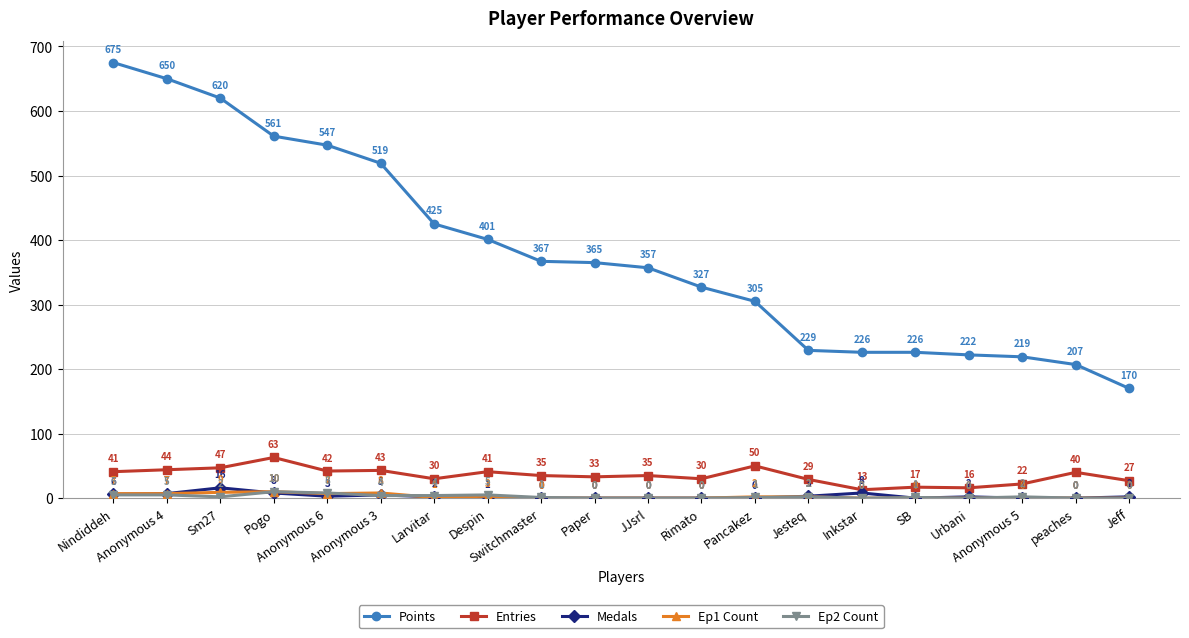

Reading left to right, list all the values displayed in this chart.

Points: Nindiddeh=675	Anonymous 4=650	Sm27=620	Pogo=561	Anonymous 6=547	Anonymous 3=519	Larvitar=425	Despin=401	Switchmaster=367	Paper=365	JJsrl=357	Rimato=327	Pancakez=305	Jesteq=229	Inkstar=226	SB=226	Urbani=222	Anonymous 5=219	peaches=207	Jeff=170
Entries: Nindiddeh=41	Anonymous 4=44	Sm27=47	Pogo=63	Anonymous 6=42	Anonymous 3=43	Larvitar=30	Despin=41	Switchmaster=35	Paper=33	JJsrl=35	Rimato=30	Pancakez=50	Jesteq=29	Inkstar=13	SB=17	Urbani=16	Anonymous 5=22	peaches=40	Jeff=27
Medals: Nindiddeh=6	Anonymous 4=7	Sm27=16	Pogo=8	Anonymous 6=3	Anonymous 3=5	Larvitar=2	Despin=1	Switchmaster=0	Paper=0	JJsrl=0	Rimato=0	Pancakez=0	Jesteq=3	Inkstar=8	SB=0	Urbani=2	Anonymous 5=0	peaches=0	Jeff=2
Ep1 Count: Nindiddeh=7	Anonymous 4=7	Sm27=9	Pogo=10	Anonymous 6=7	Anonymous 3=8	Larvitar=1	Despin=3	Switchmaster=0	Paper=0	JJsrl=0	Rimato=0	Pancakez=2	Jesteq=2	Inkstar=0	SB=0	Urbani=0	Anonymous 5=0	peaches=0	Jeff=0
Ep2 Count: Nindiddeh=5	Anonymous 4=5	Sm27=2	Pogo=10	Anonymous 6=8	Anonymous 3=4	Larvitar=4	Despin=5	Switchmaster=1	Paper=0	JJsrl=0	Rimato=0	Pancakez=1	Jesteq=2	Inkstar=0	SB=1	Urbani=0	Anonymous 5=2	peaches=0	Jeff=0